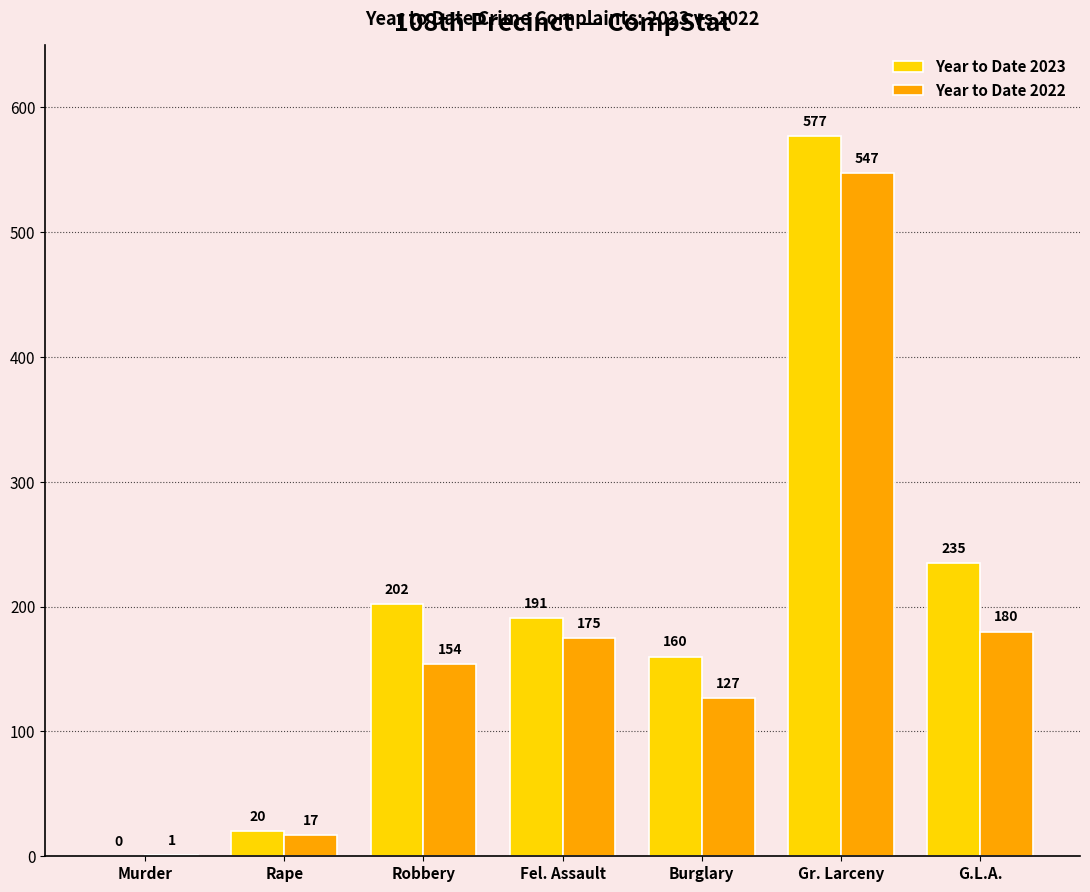

What value does the Year to Date 2022 series have at Burglary?

127